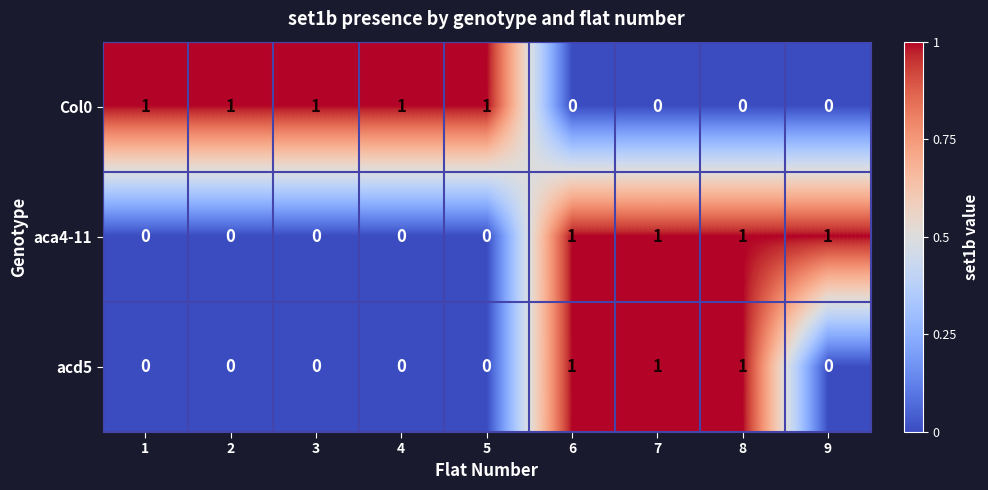

Is the value of acd5 at 3 greater than the value of Col0 at 5?

No